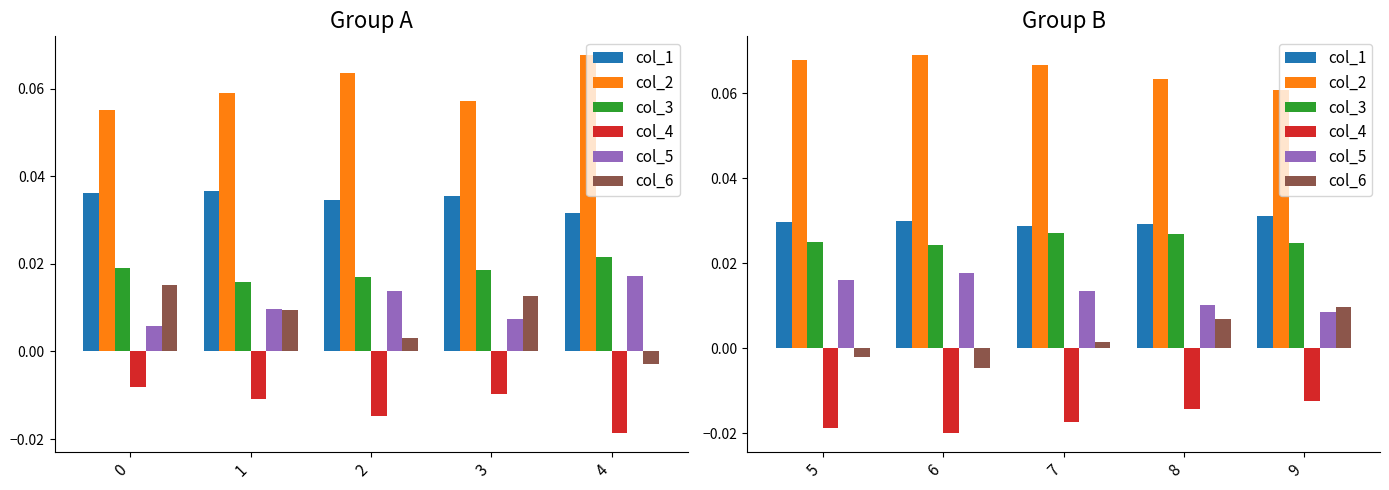

At 7, list the series in order from largest to smallest.

col_2, col_1, col_3, col_5, col_6, col_4